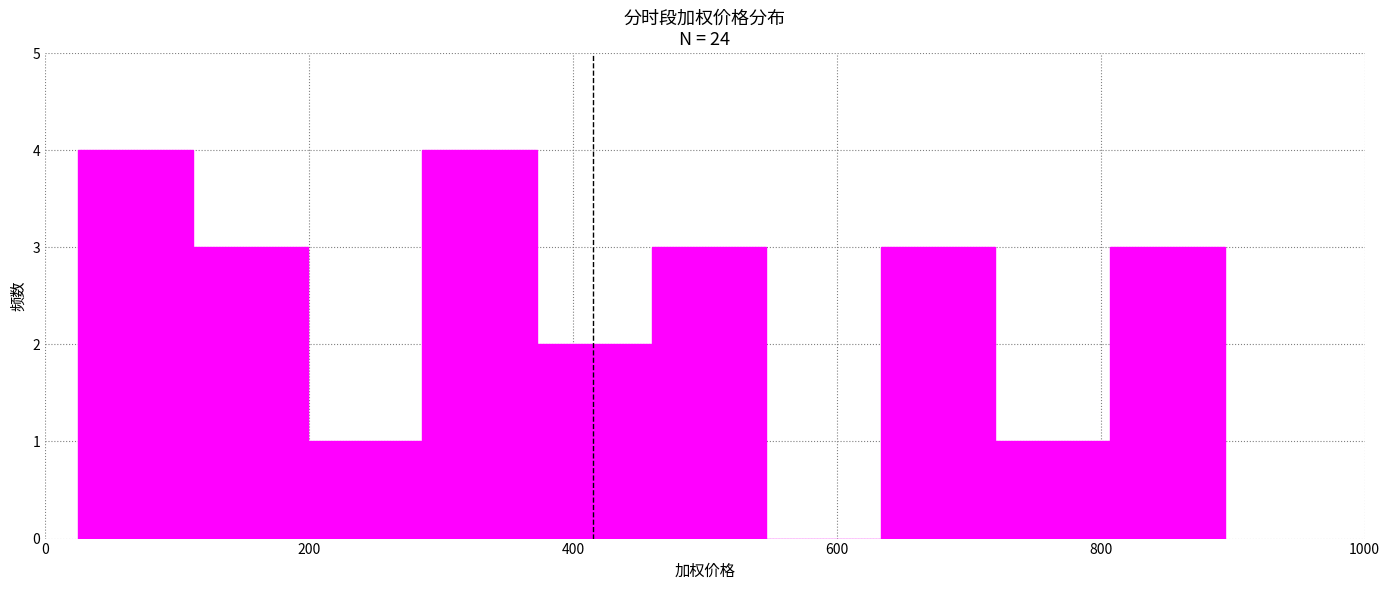

Reading left to right, transcribe this chart: for each bar, give the range it covers on the x-axis and its height. Neither the bar edges nor the heights are printed on the chart, so give them approximately, as read against the axes.

20 to 120: 4
120 to 200: 3
200 to 280: 1
280 to 380: 4
380 to 460: 2
460 to 540: 3
540 to 640: 0
640 to 720: 3
720 to 800: 1
800 to 900: 3